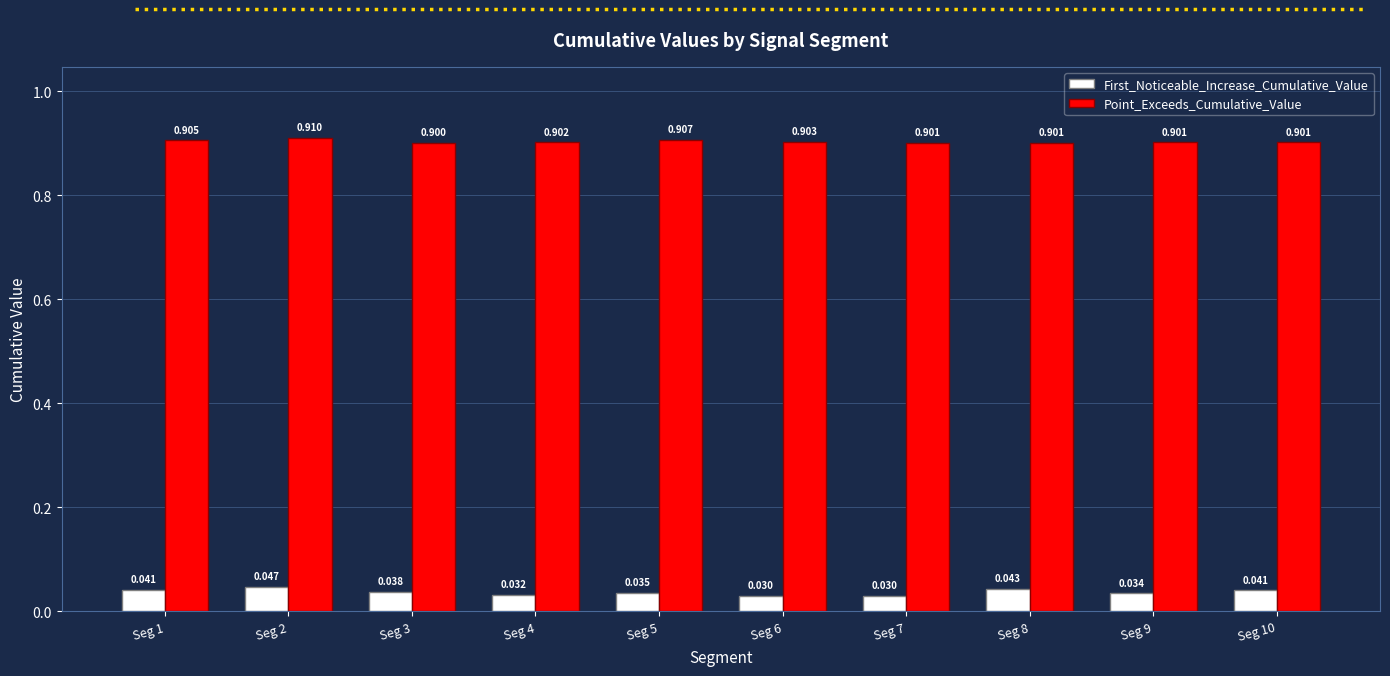

Which series has the largest total across all categories?

Point_Exceeds_Cumulative_Value